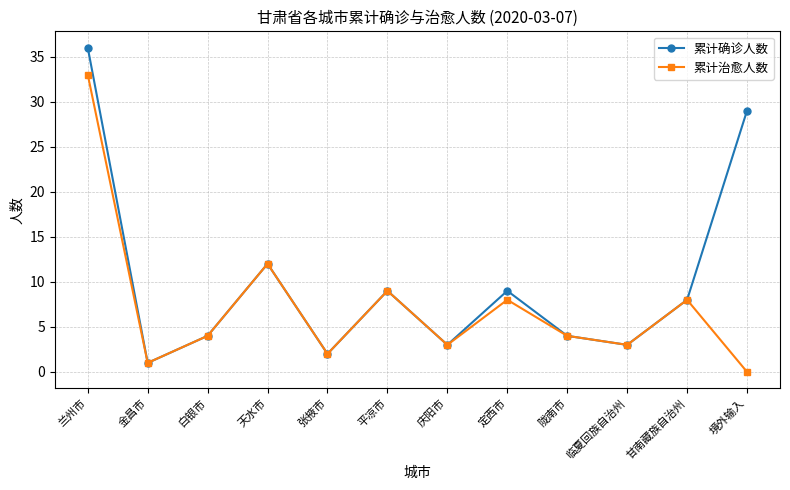

The value of 累计治愈人数 at 甘南藏族自治州 is 8. True or false?

True